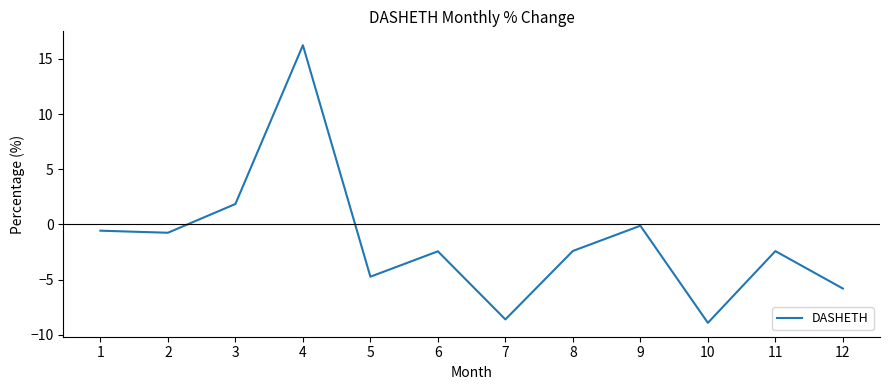

True or false: the data shows -2.4 at 6.

True